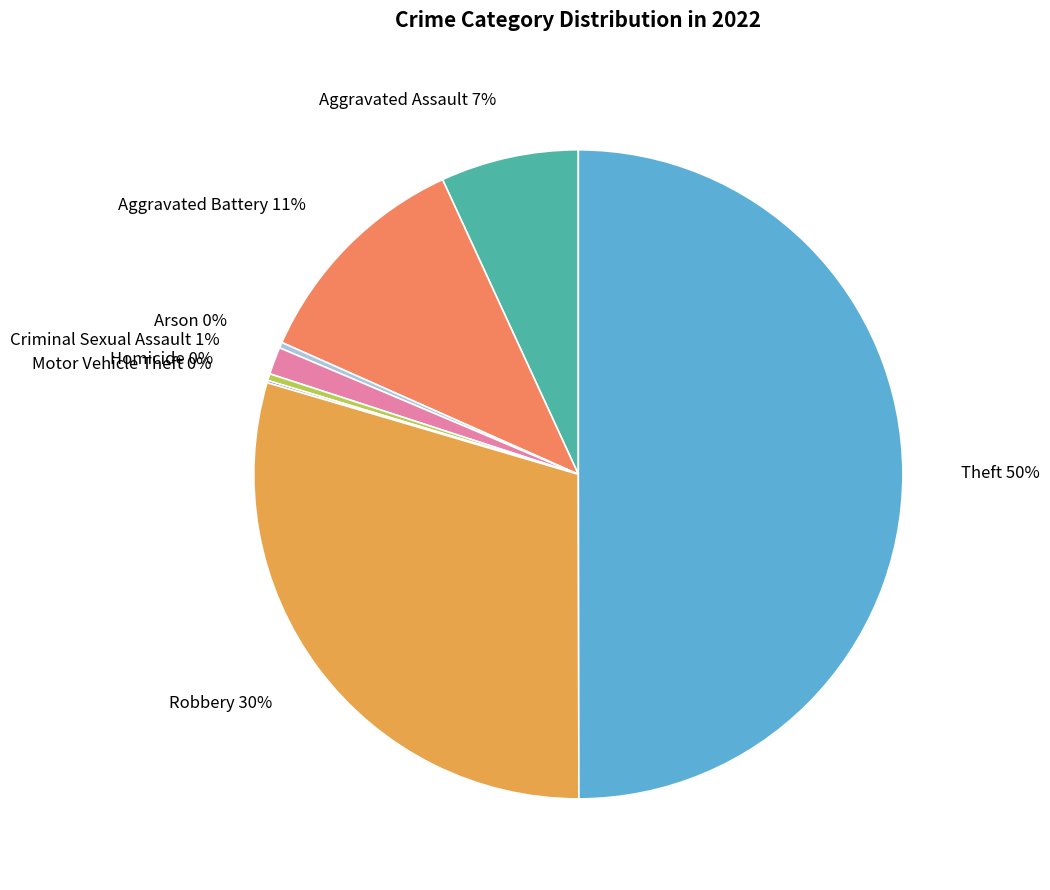

To the nearest percent, what is the average slice percentage?

12%